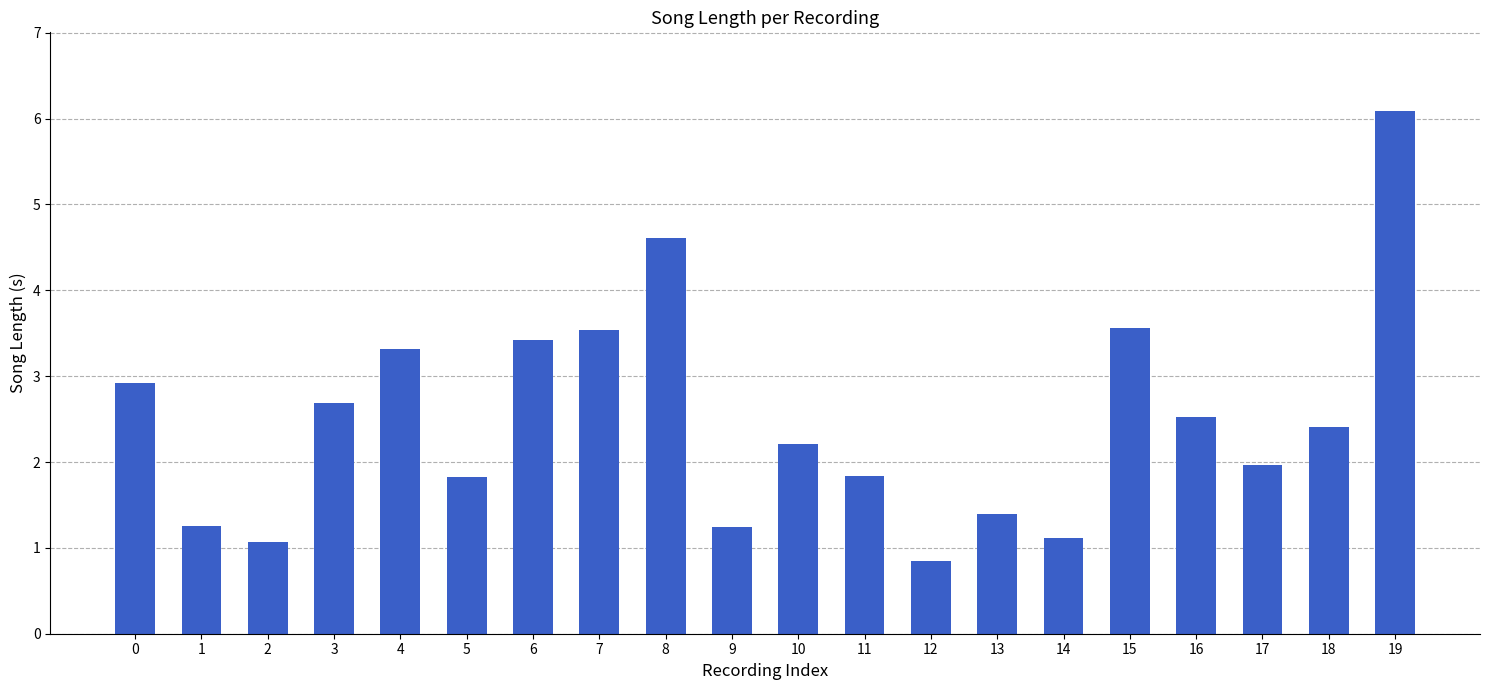

The value at 3 is 0.7. True or false?

False